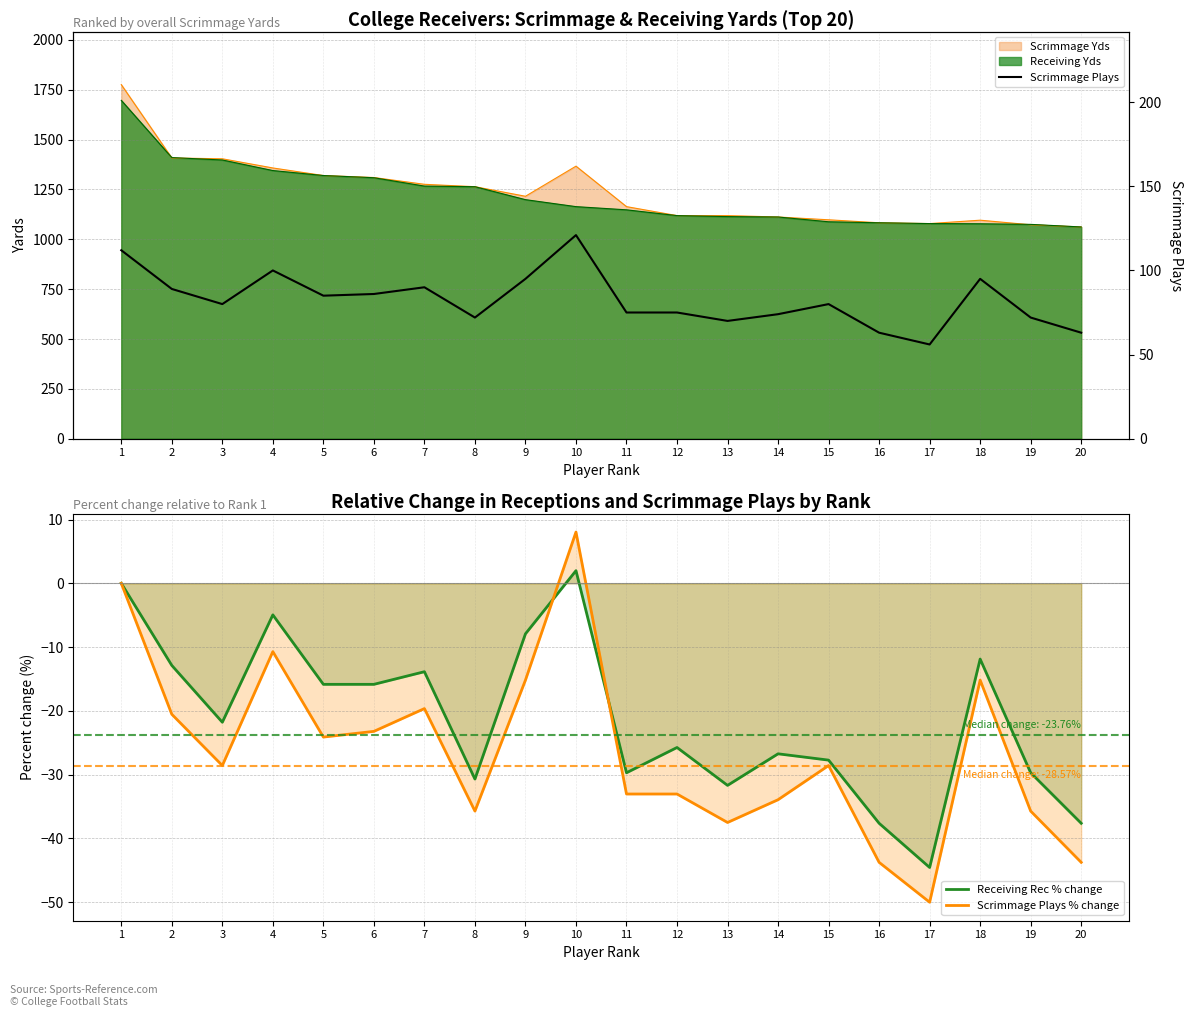

List the labels in order of Receiving Rec % change value, largest first.

10, 1, 4, 9, 18, 2, 7, 5, 6, 3, 12, 14, 15, 11, 19, 8, 13, 16, 20, 17